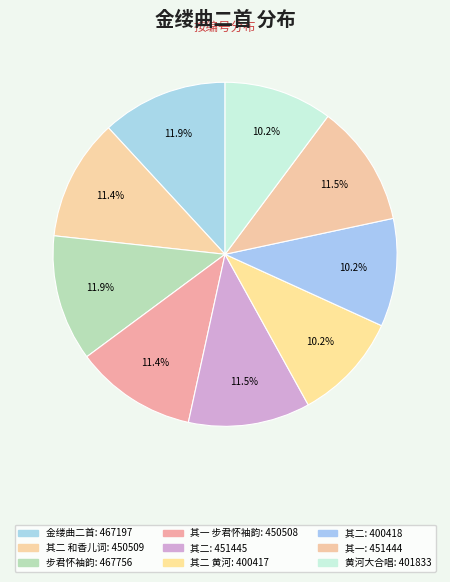

How many slices are in this pie chart?

9